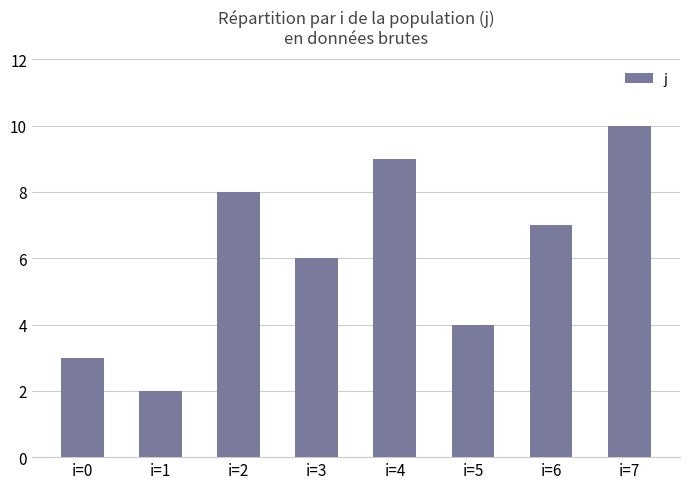

Rank the categories by value from lowest to highest.

i=1, i=0, i=5, i=3, i=6, i=2, i=4, i=7